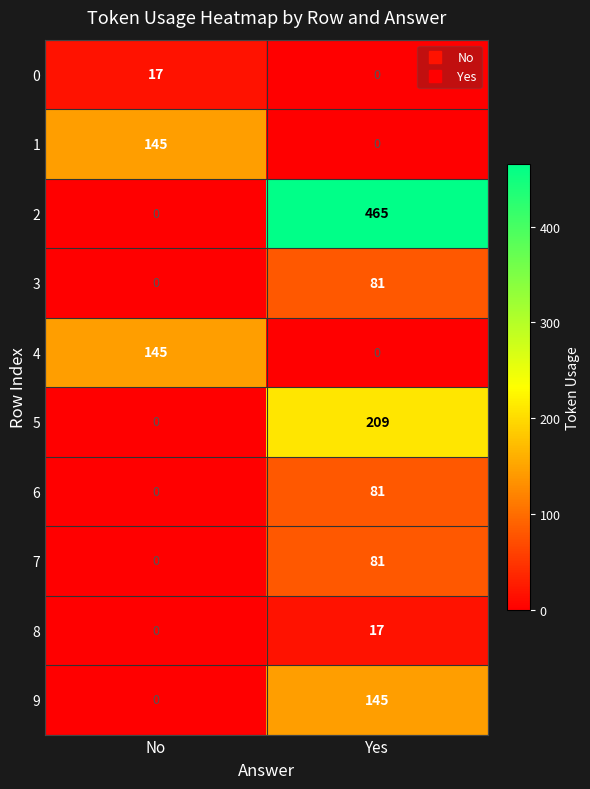

At how many categories does at least one series exceed 189?

1